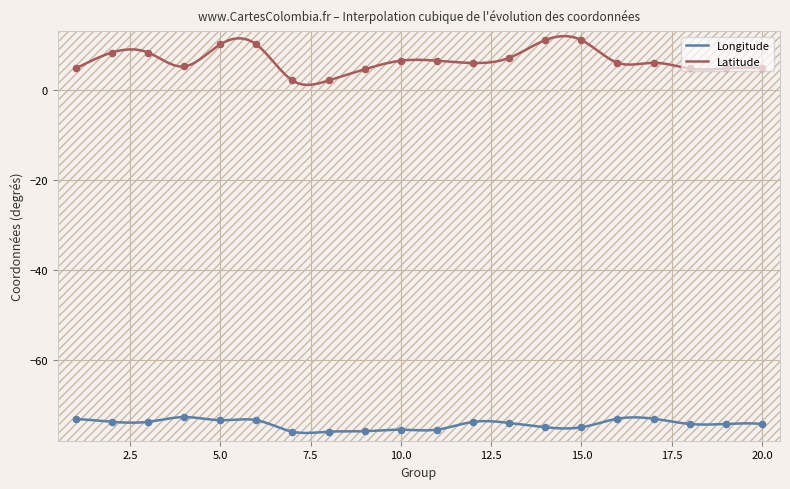

What is the total value across all series at 16?

-66.9